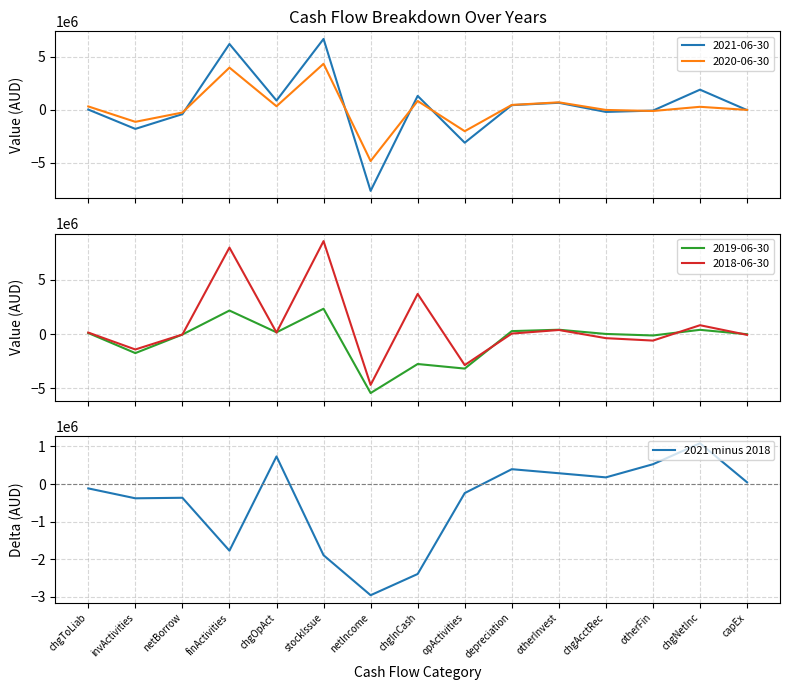

What is the smallest value displayed?

-2953612